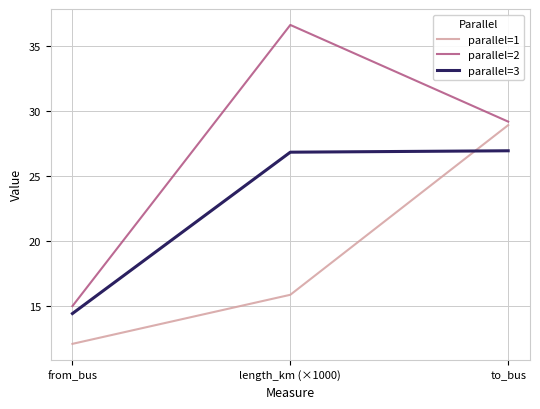

What is the lowest value of the parallel=1 series?

12.1